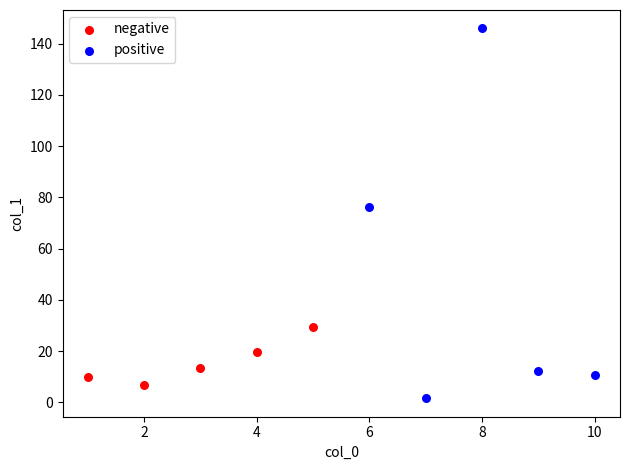

Which series contains the lowest Y value?

positive